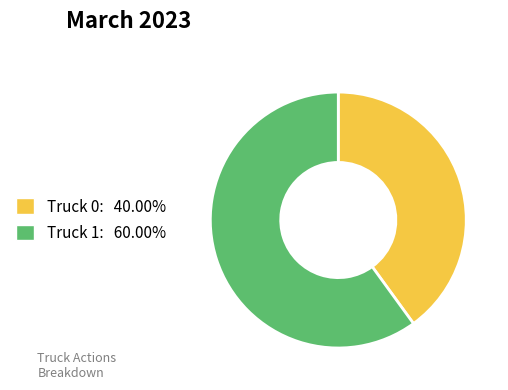

Rank the categories by value from highest to lowest.

Truck 1, Truck 0